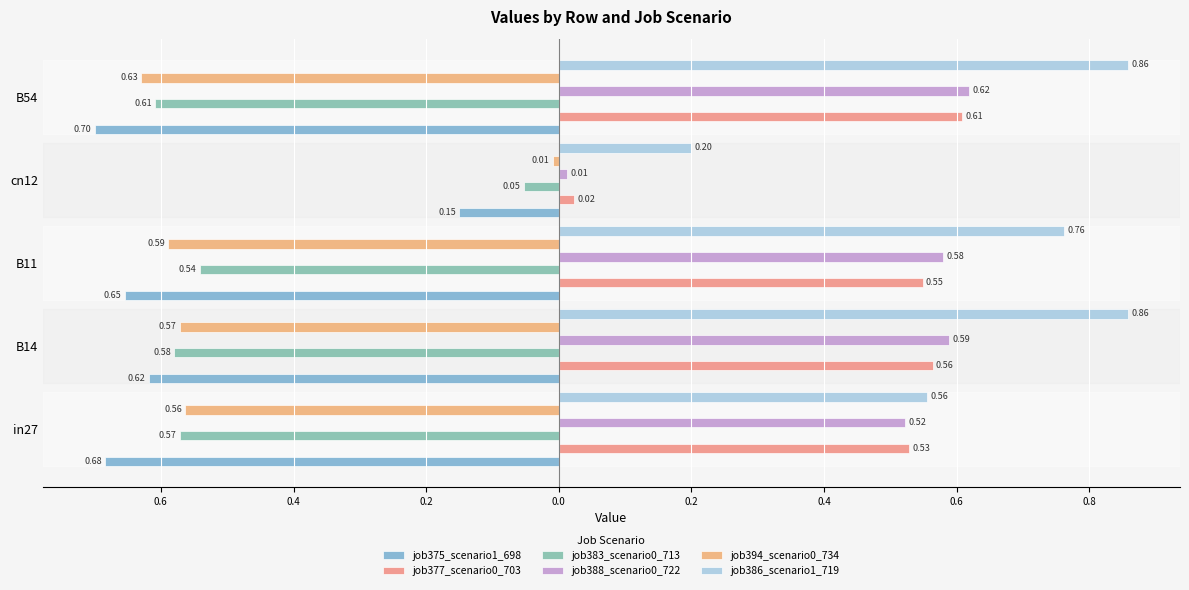

Which has a higher value, B11 or cn12?

cn12